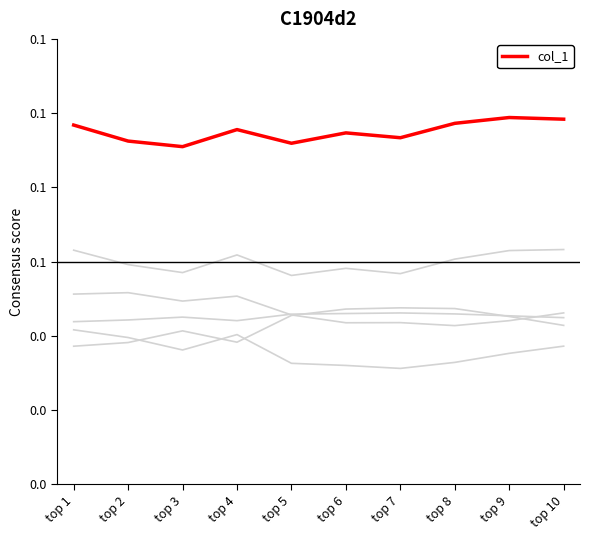

True or false: col_4 has a value of 0.1 at top 6.

False